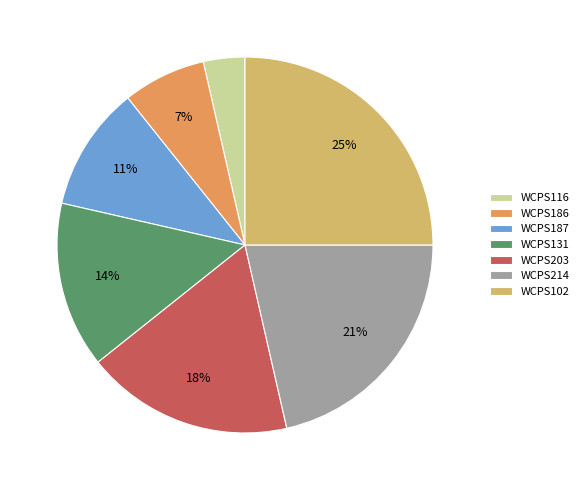

Is it true that WCPS131 is 14% of the pie?

True